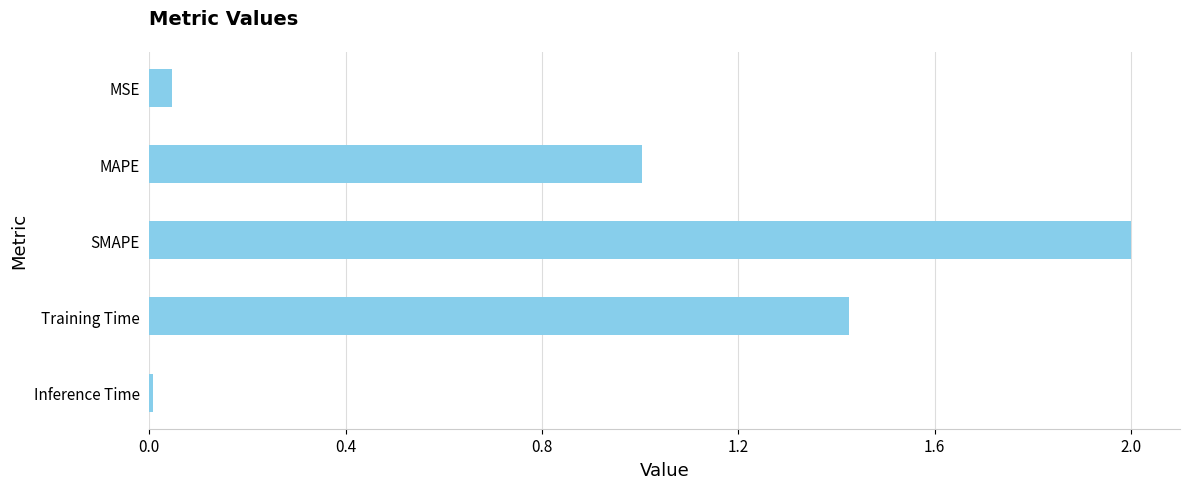

What is the change in value from MSE to MAPE?

+1.0